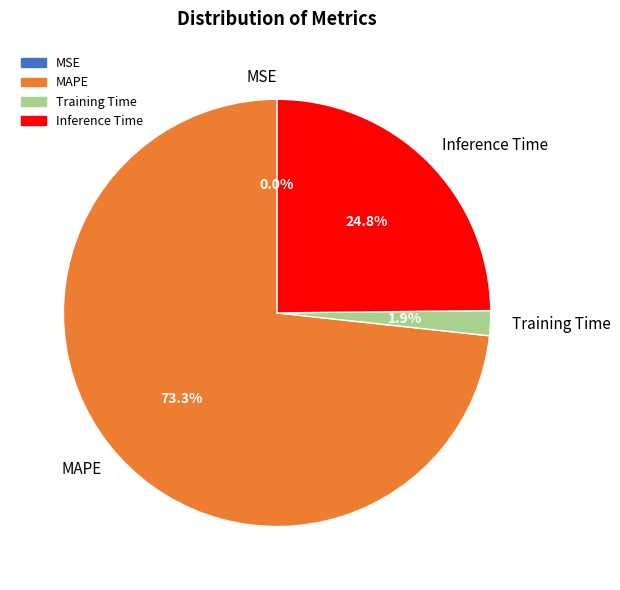

Is the sum of Inference Time and MAPE greater than half?

Yes